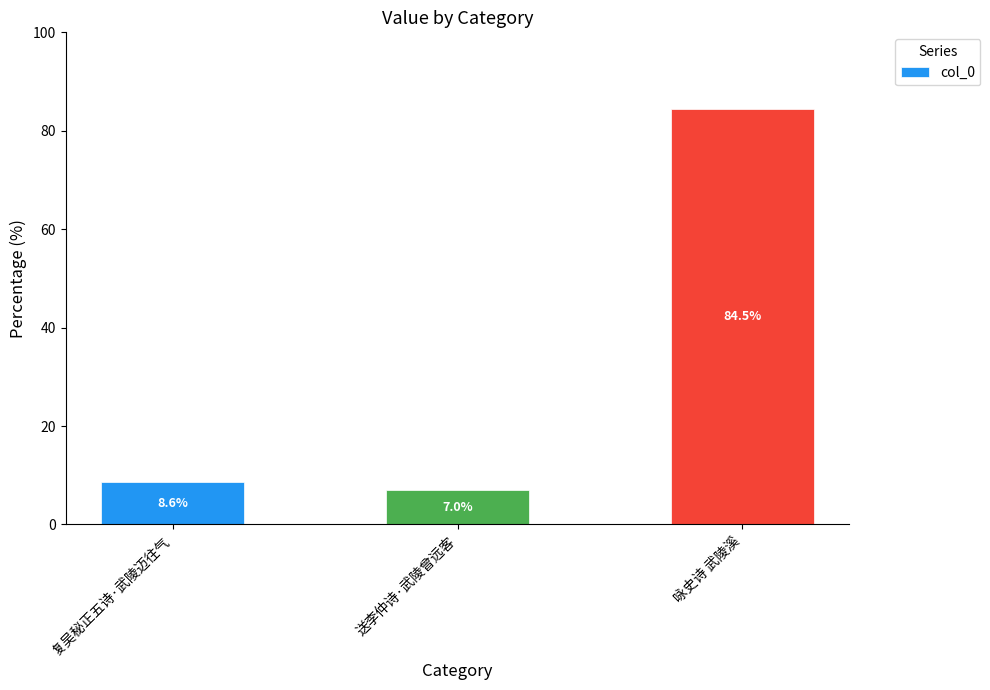

Does the chart contain any negative values?

No